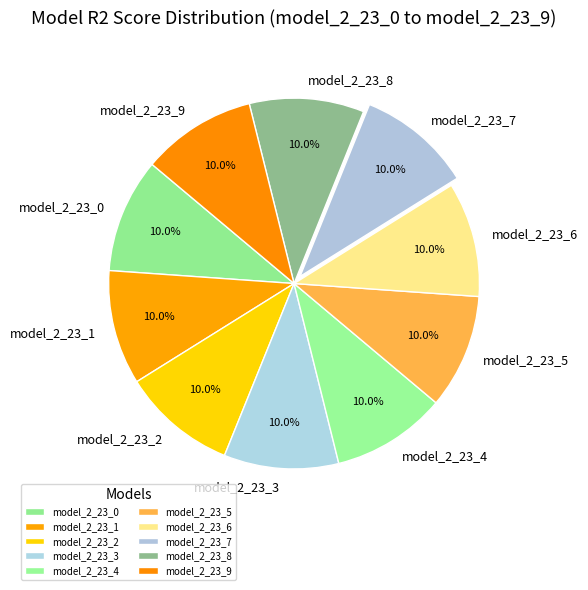

To the nearest percent, what portion does model_2_23_2 represent?

10%